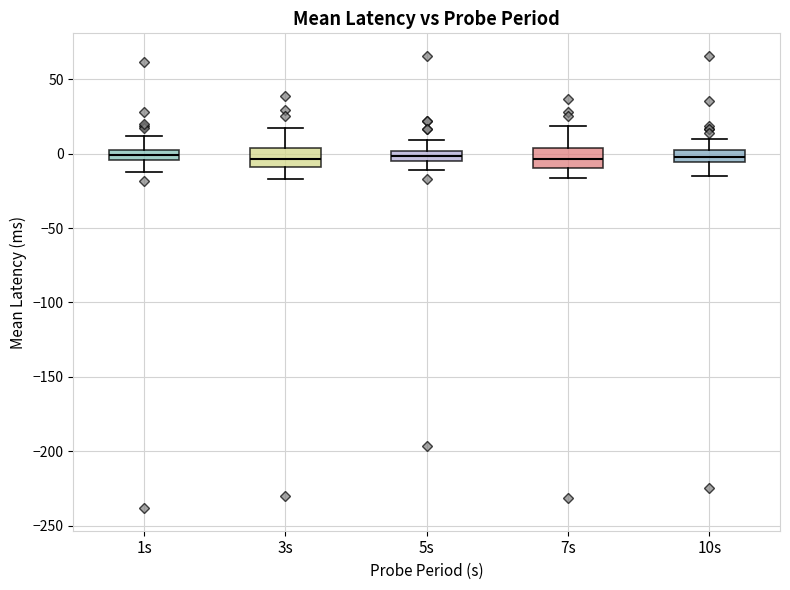

Where does the upper whisker of the box for 5s end on the y-axis? The values are not printed on the chart, so give them approximately, as read against the axis.

10